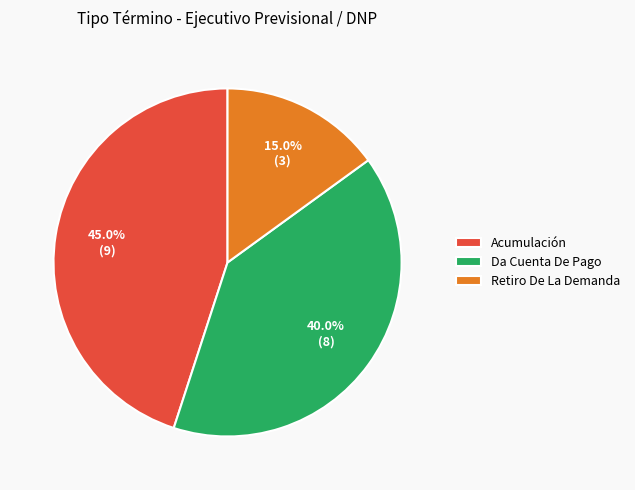

How many slices are in this pie chart?

3